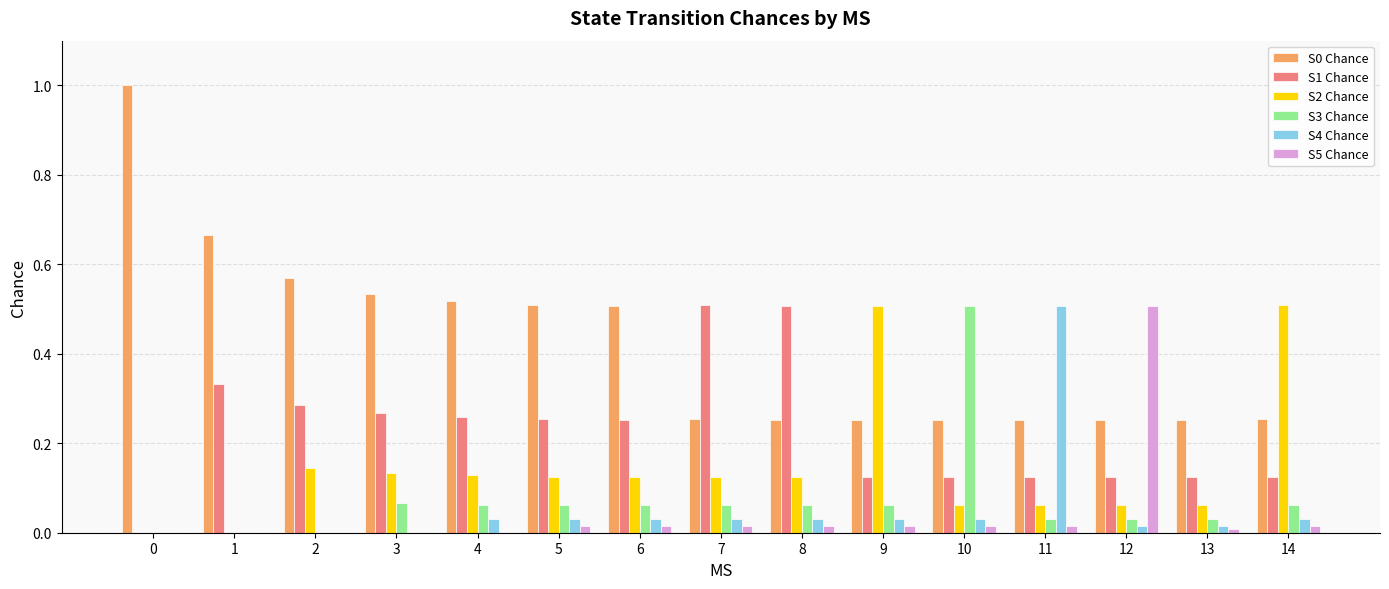

What is the sum of all S4 Chance values?

0.8